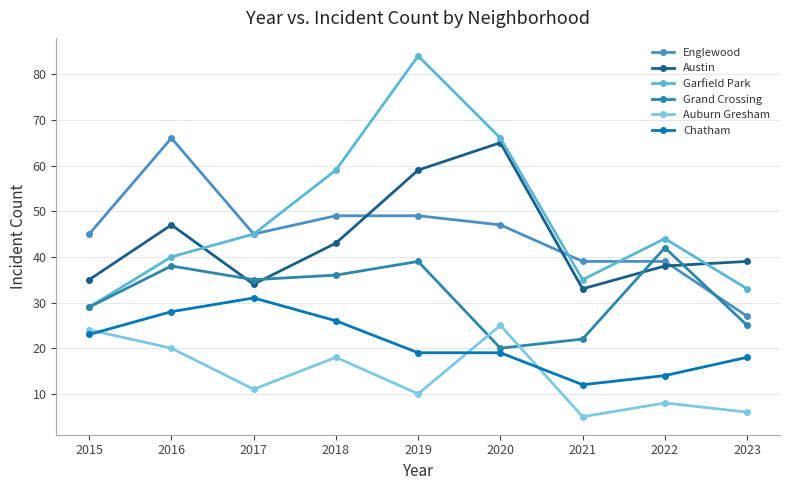

Is the value of Chatham at 2020 greater than the value of Austin at 2022?

No